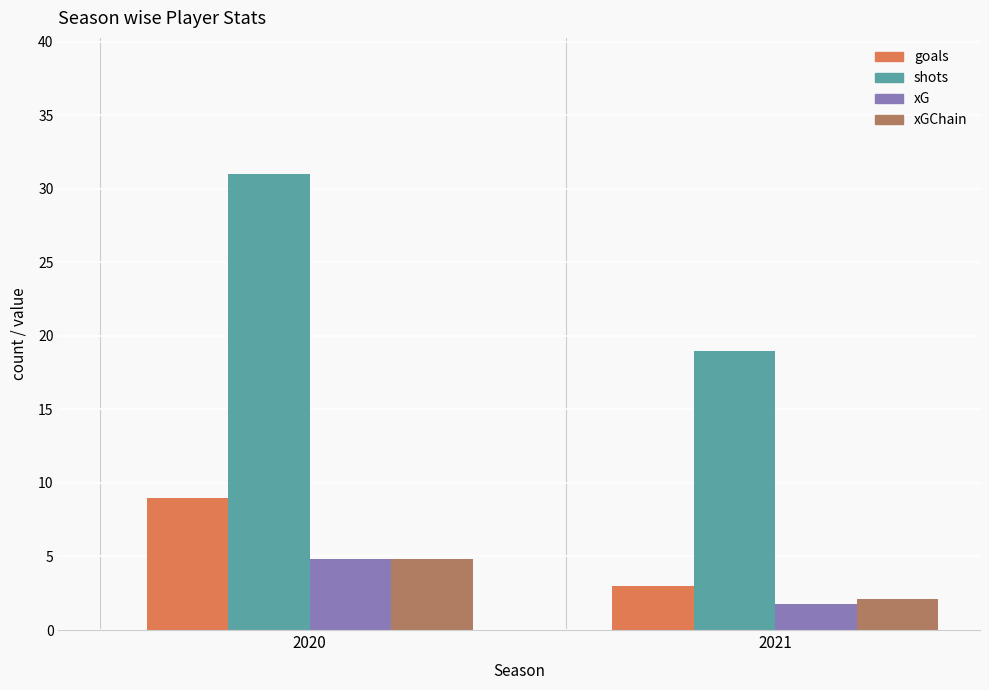

Which series has the largest range (max minus min)?

shots